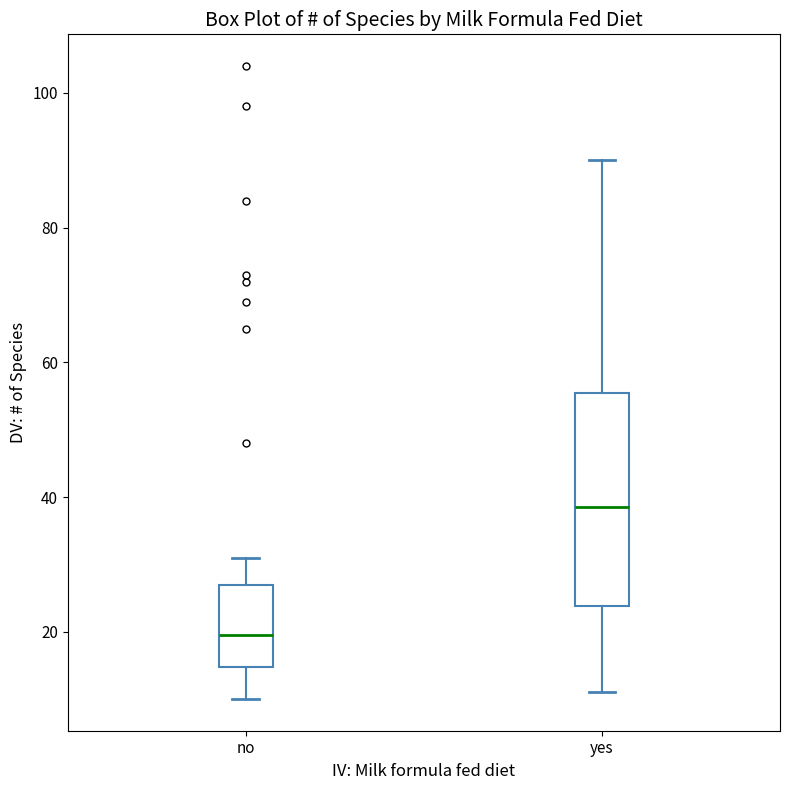

Reading left to right, transcribe this box plot: for each box, give where its median line is, the range the box spans, and where its two whiskers end, as read against the y-axis. The values are not printed on the chart, so give them approximately, as read against the axis.

no: median 20, box 14 to 28, whiskers 10 to 32
yes: median 38, box 24 to 56, whiskers 12 to 90